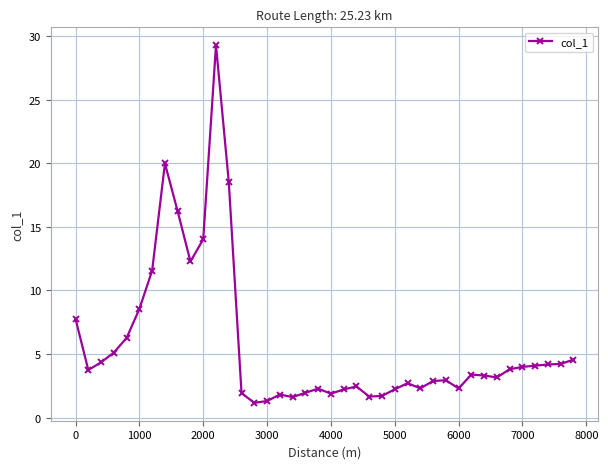

What is the smallest value displayed?

1.2